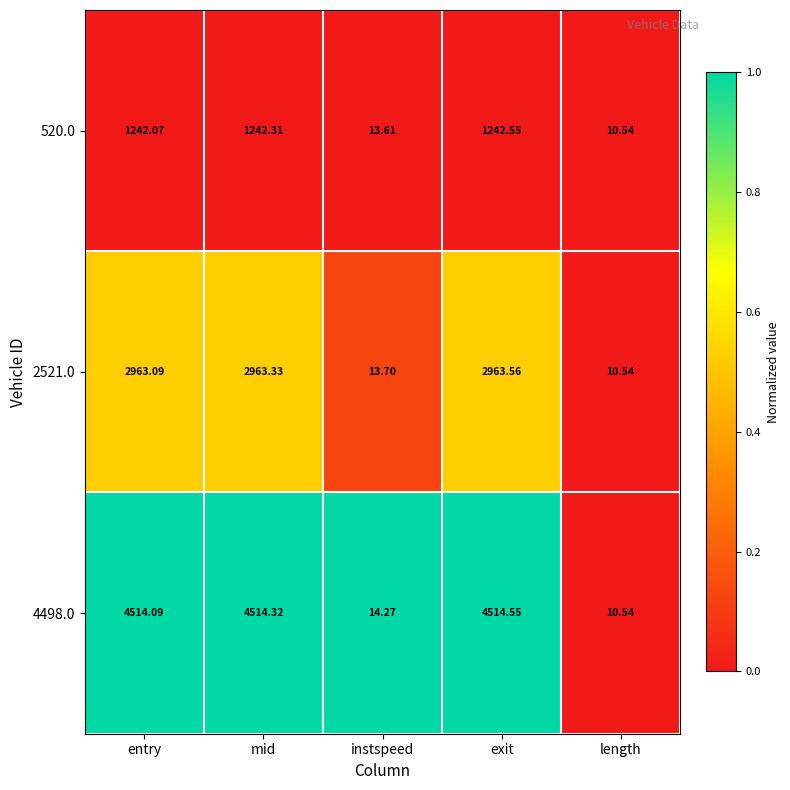

Is the value of 2521.0 at entry greater than the value of 520.0 at mid?

Yes